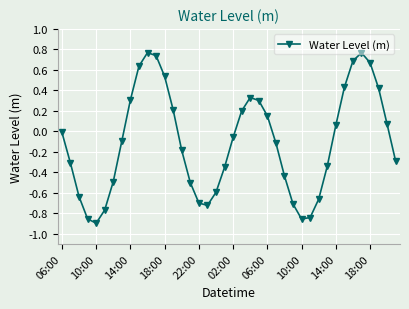

Does the chart display data point markers on the line(s)?

Yes